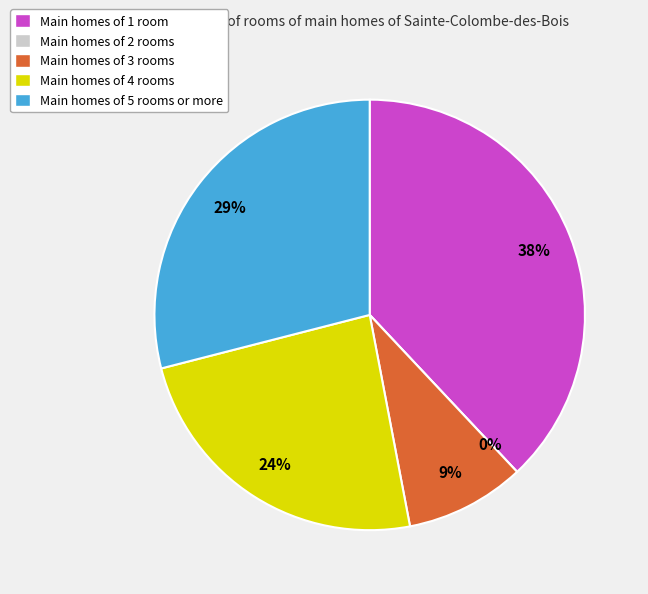

True or false: dim1 = 1 accounts for 31% of the total.

False